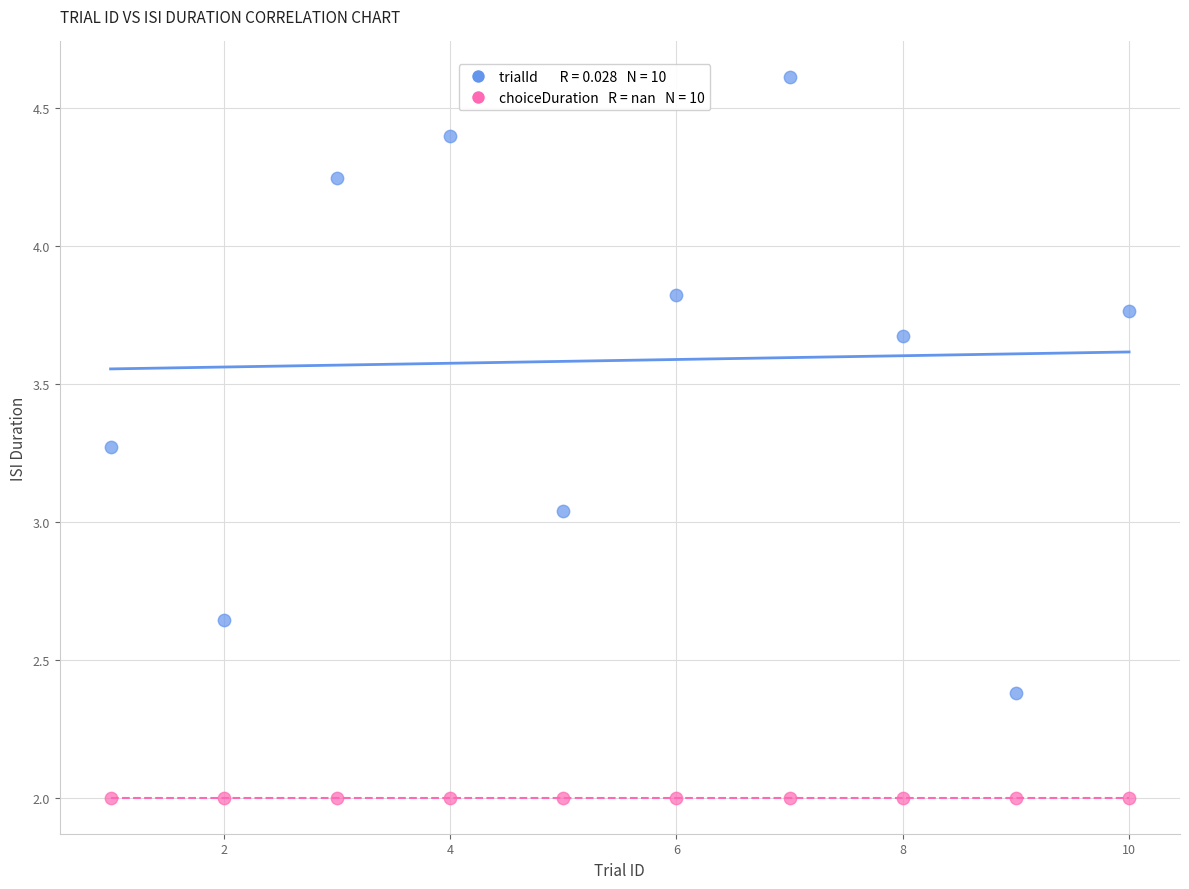

Count the number of points in this scatter plot.

20